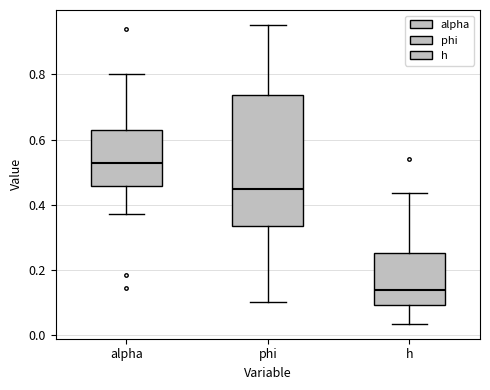

Which box's median line is the highest?

alpha